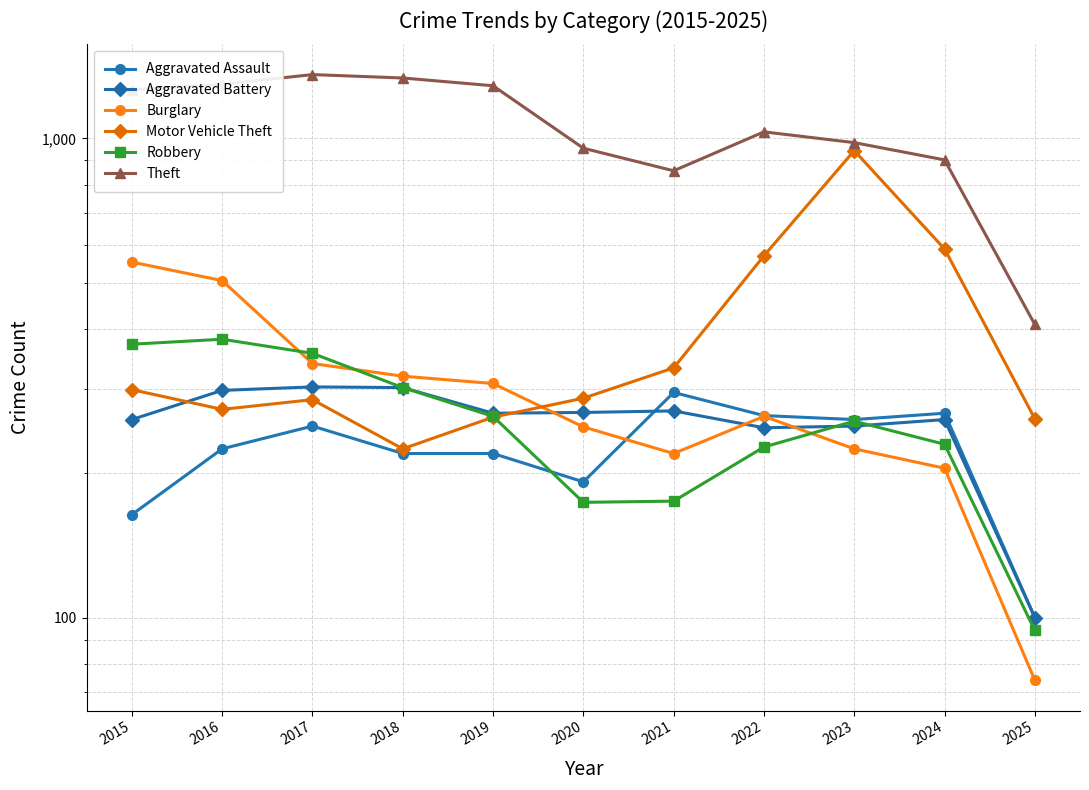

How many interior local valleys does the Aggravated Assault series have?

2